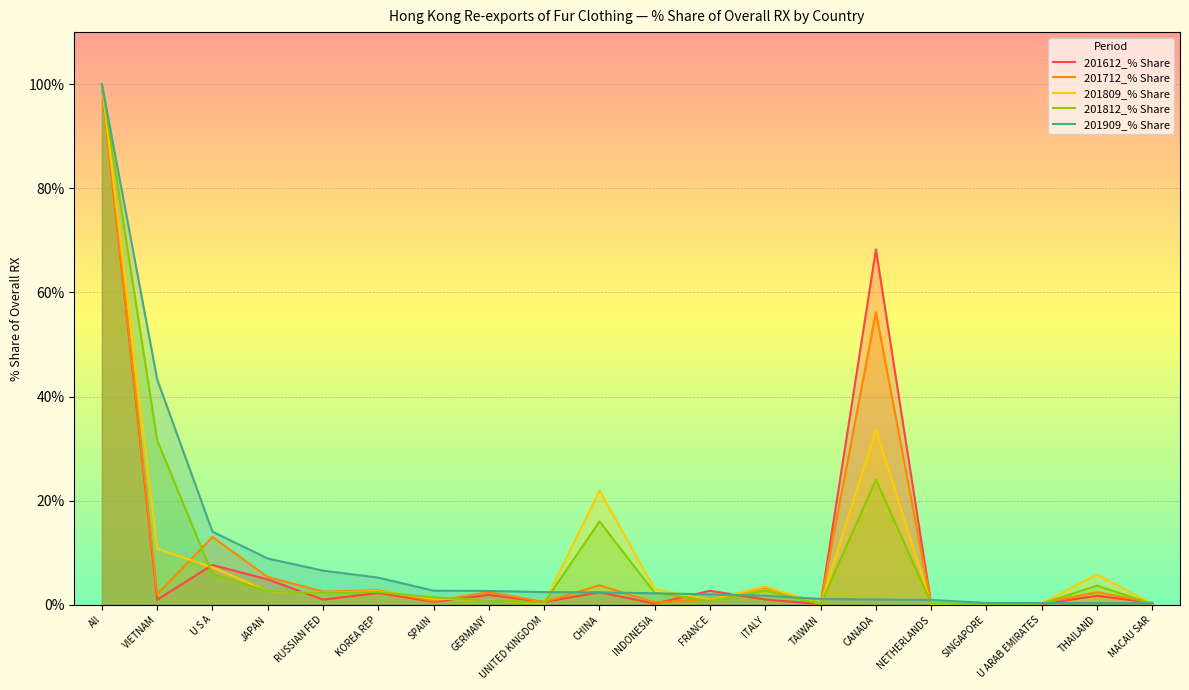

Between All and GERMANY, which series saw the biggest shift?

201812_% Share